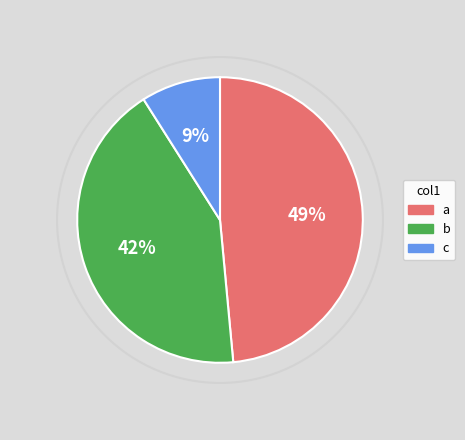

To the nearest percent, what is the difference between the largest and smallest slice percentages?

40%